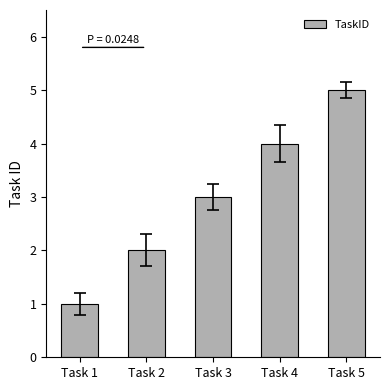

What is the ratio of the value at Task 5 to the value at Task 1?

5.0